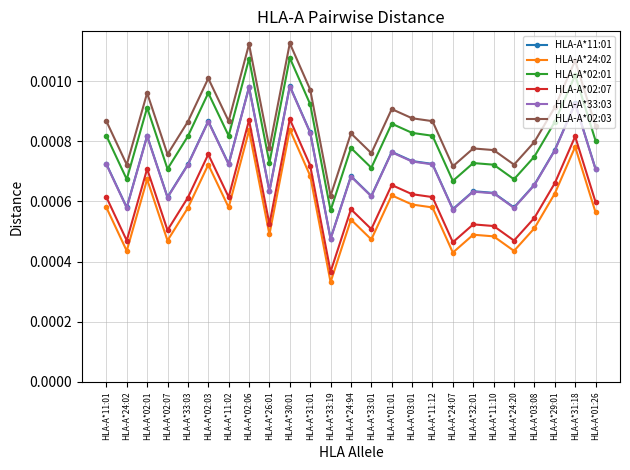

Count the number of data series in this chart.

6